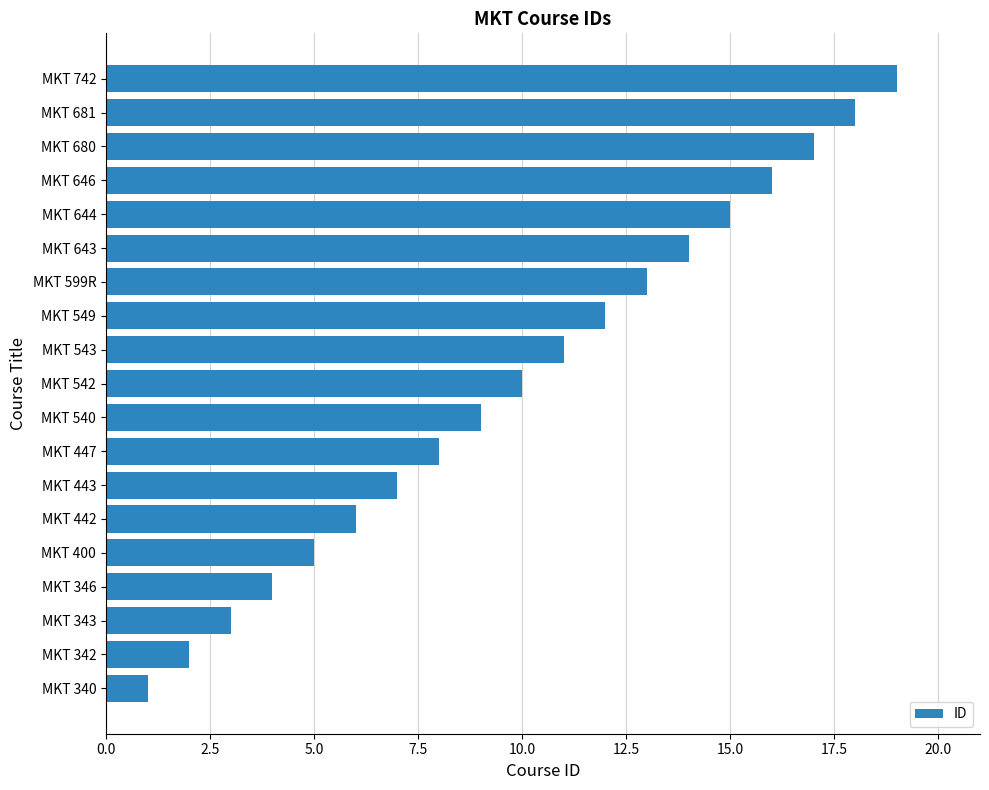

What is the difference between the maximum and minimum values?

18